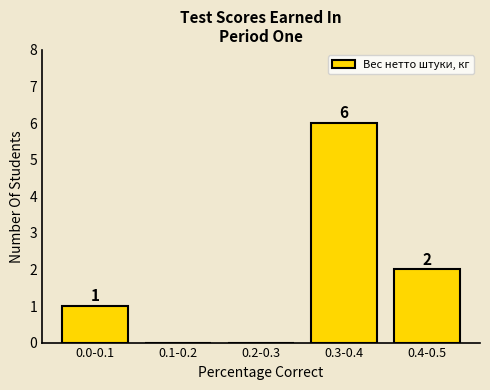

Reading left to right, extract all data points from this chart.

0.0-0.1=1	0.1-0.2=0	0.2-0.3=0	0.3-0.4=6	0.4-0.5=2